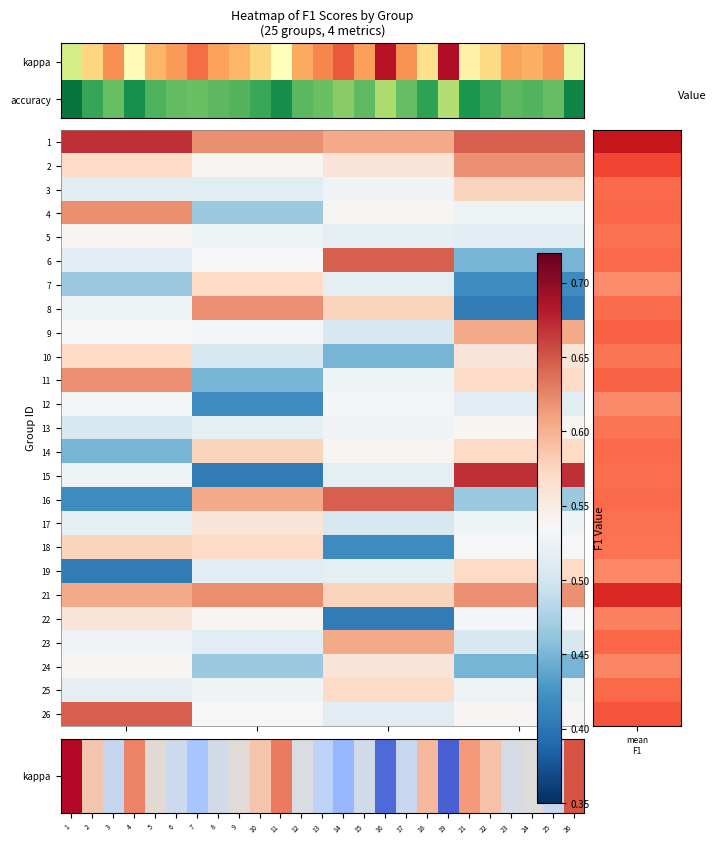

Which series has the largest range (max minus min)?

15